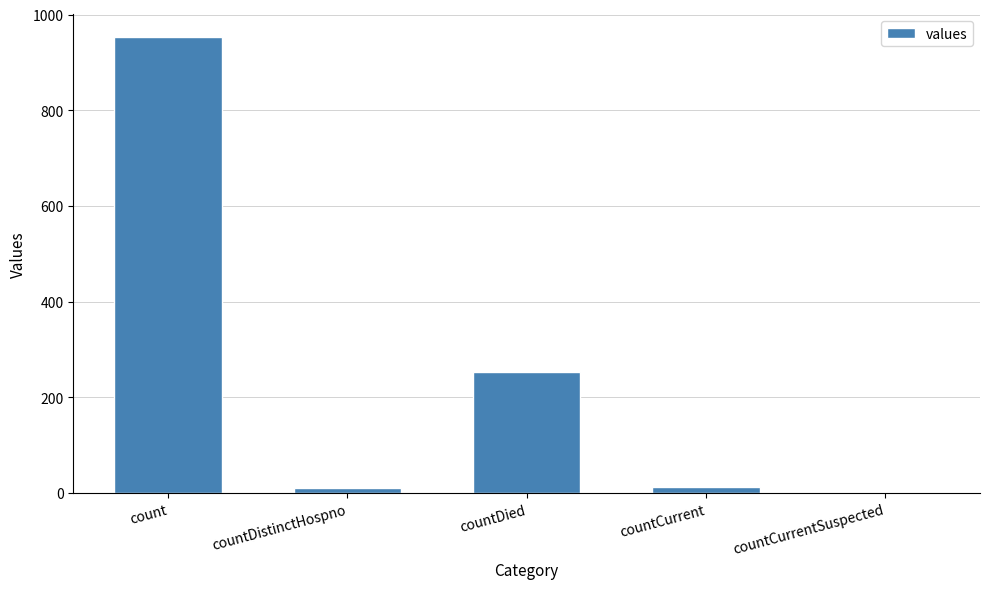

What is the change in value from count to countDistinctHospno?

-943